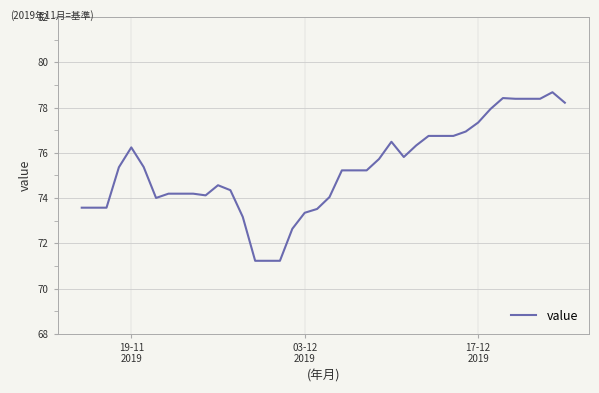

What is the minimum value shown in the chart?

71.2